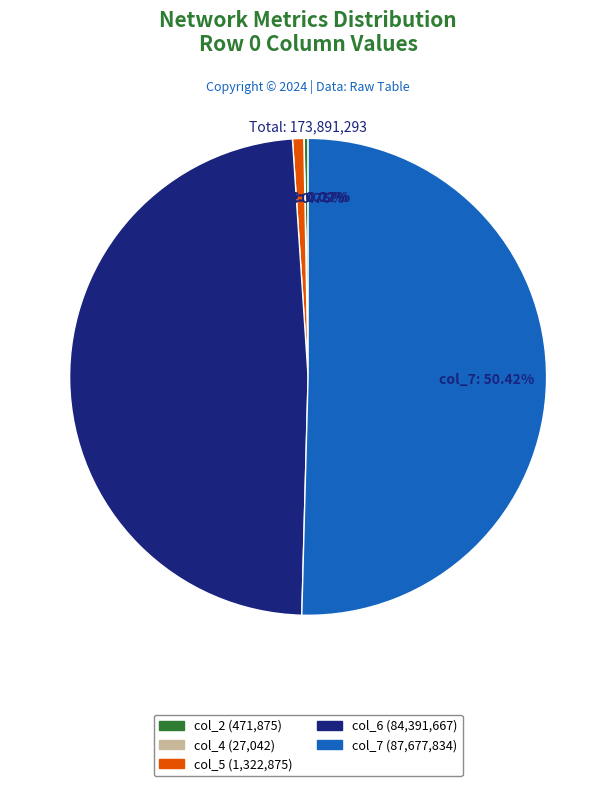

What is the largest slice in the pie chart?

col_7